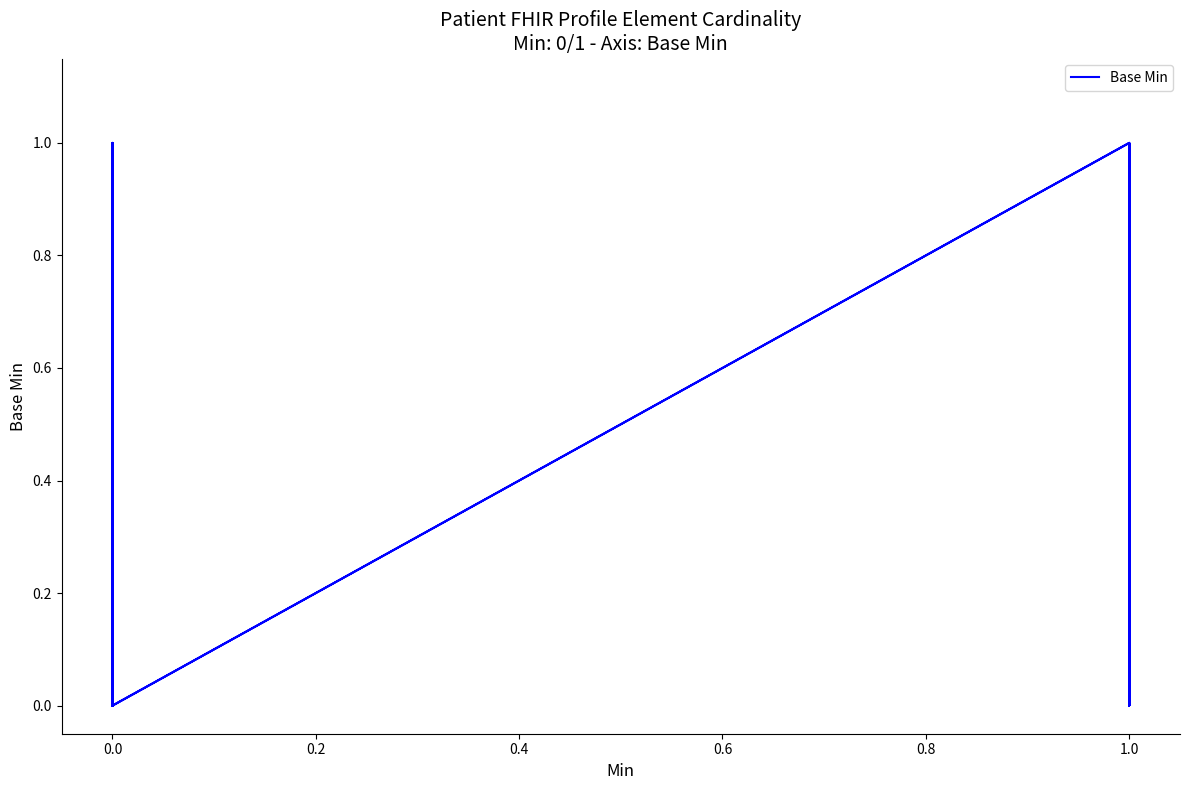

How many points are higher than both their immediate neighbors (excluding endpoints)?

6